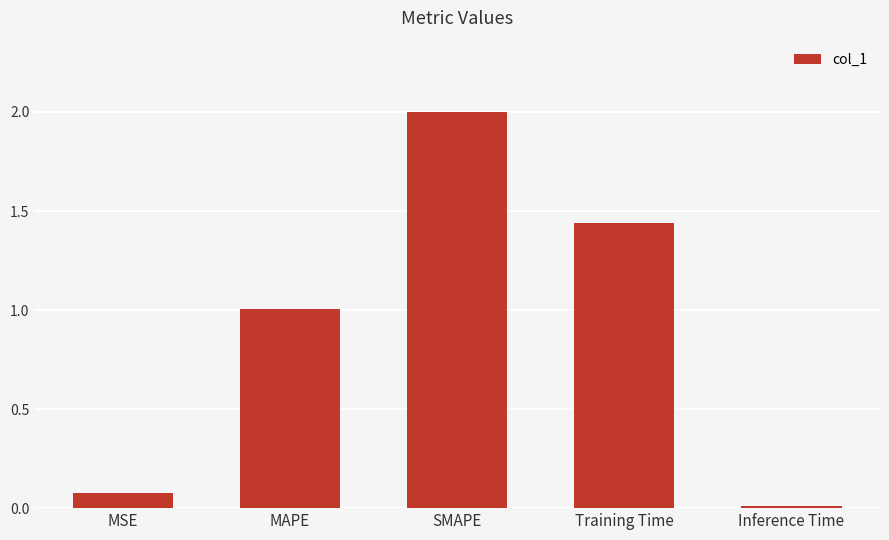

What position from the right is SMAPE?

3